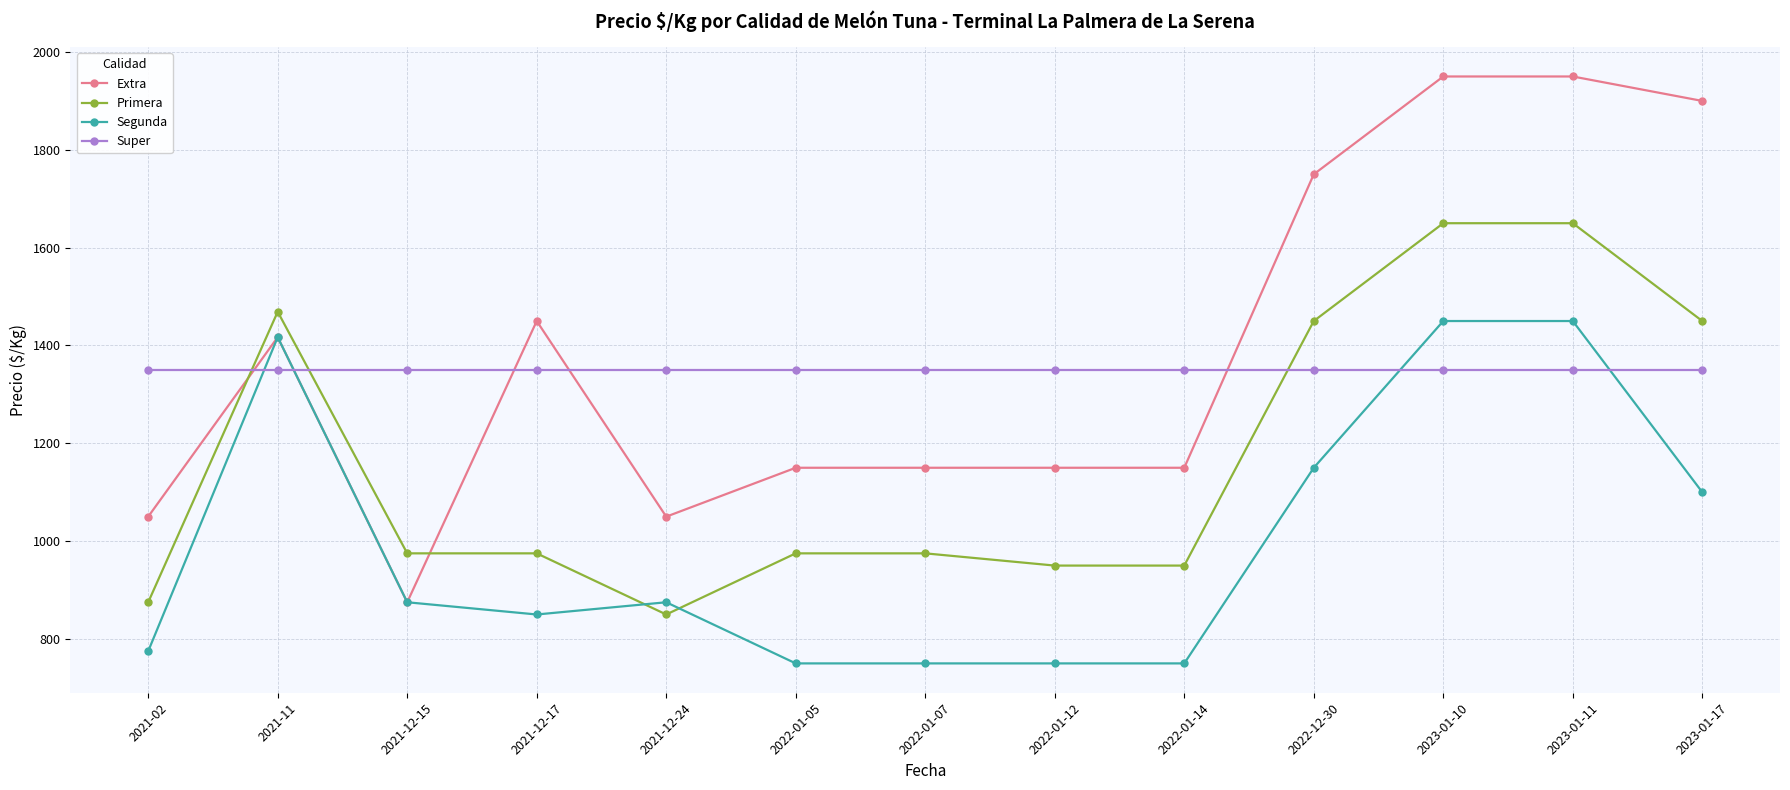

Between 2021-11 and 2023-01-11, which series saw the biggest shift?

Extra